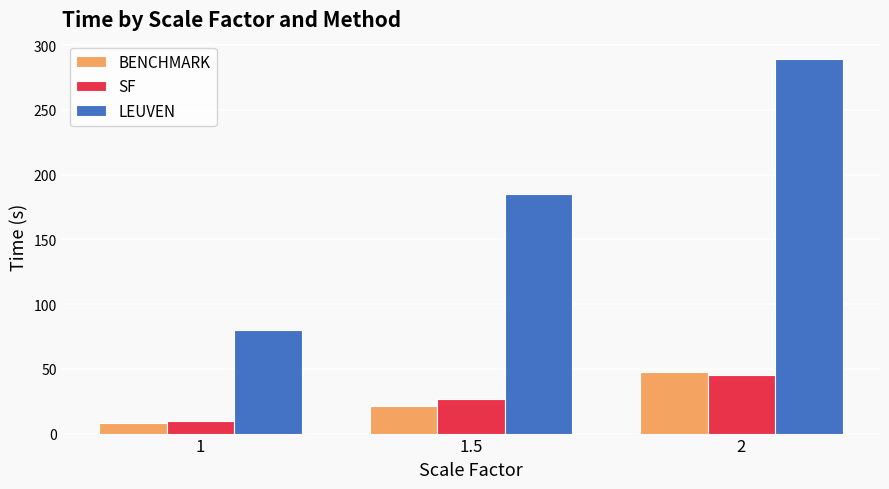

Where is BENCHMARK nearest to the value 27?

1.5